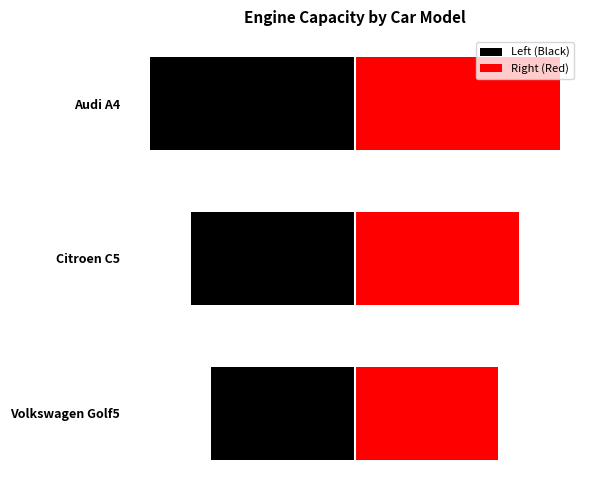

What is the average value of the Left (Black) series?

-1.7